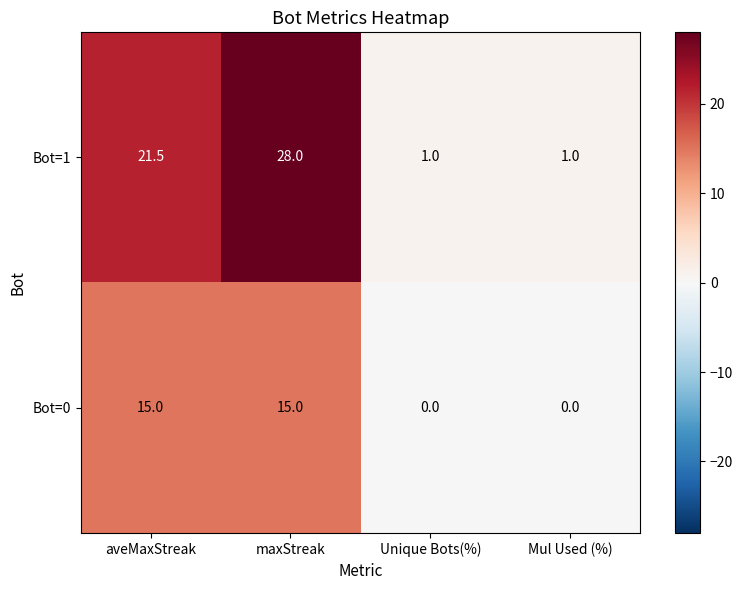

Between maxStreak and Unique Bots(%), which series saw the biggest shift?

Bot=1